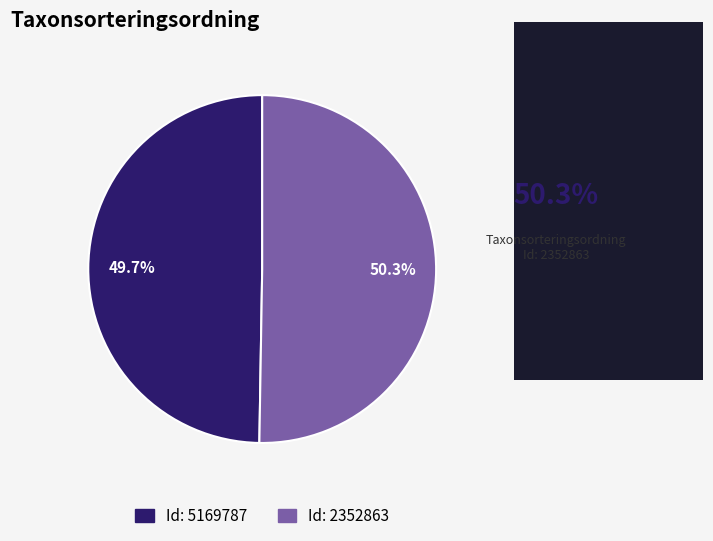

How many segments does this pie chart have?

2